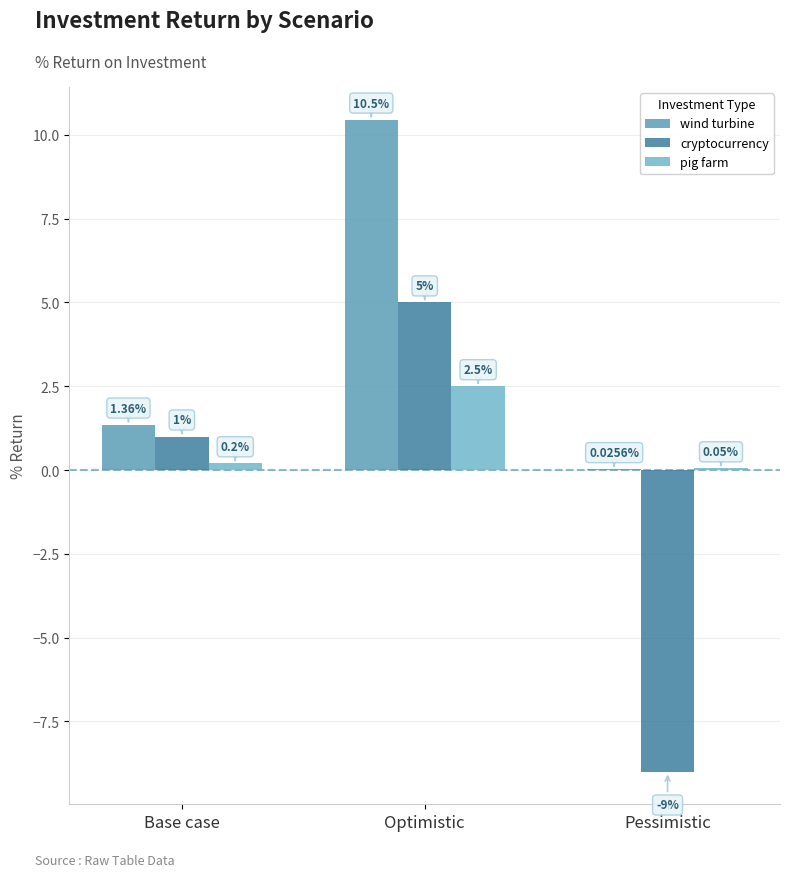

What is the sum of all cryptocurrency values?

-3.0